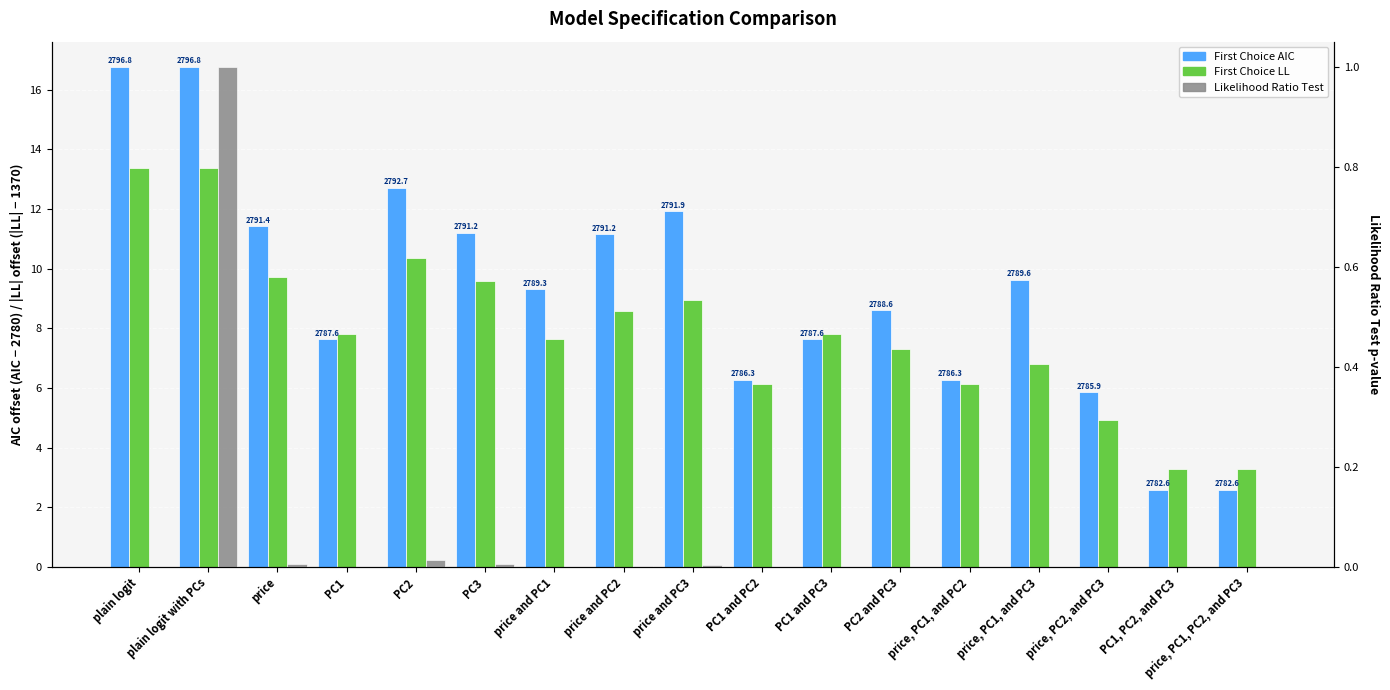

How many groups of bars are there?

17